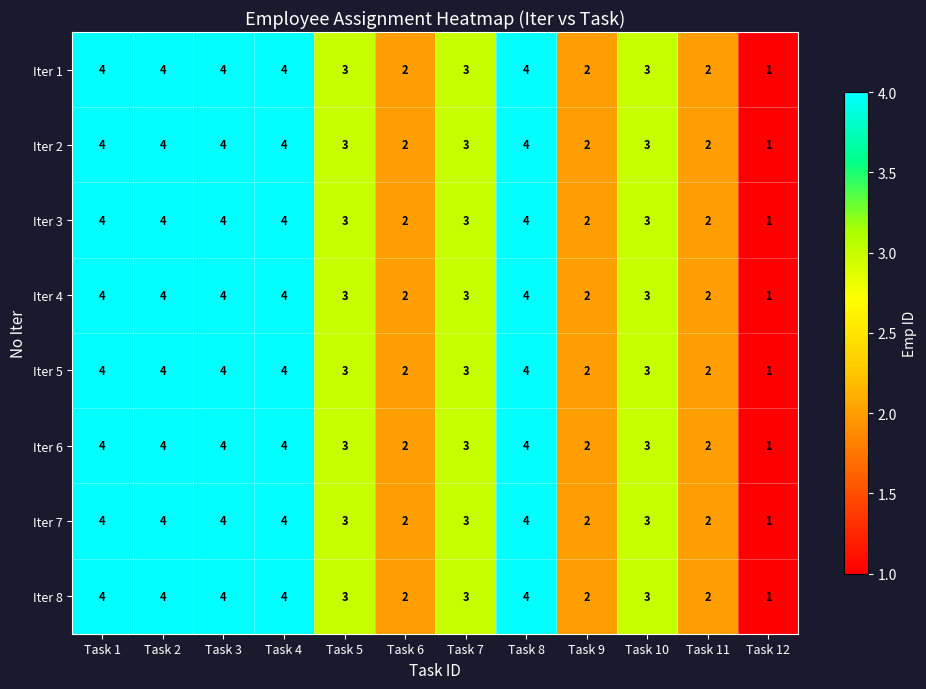

Is it true that Iter 2 equals 2 at Task 9?

True